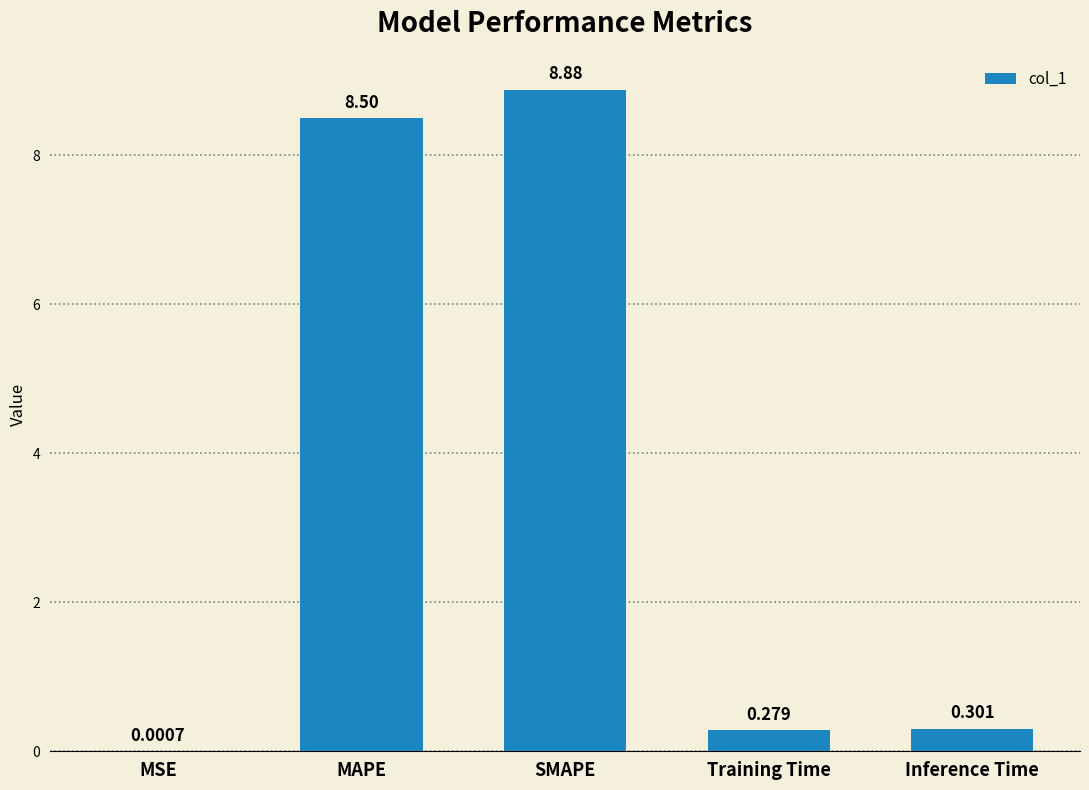

Which category has the highest value across all series?

SMAPE